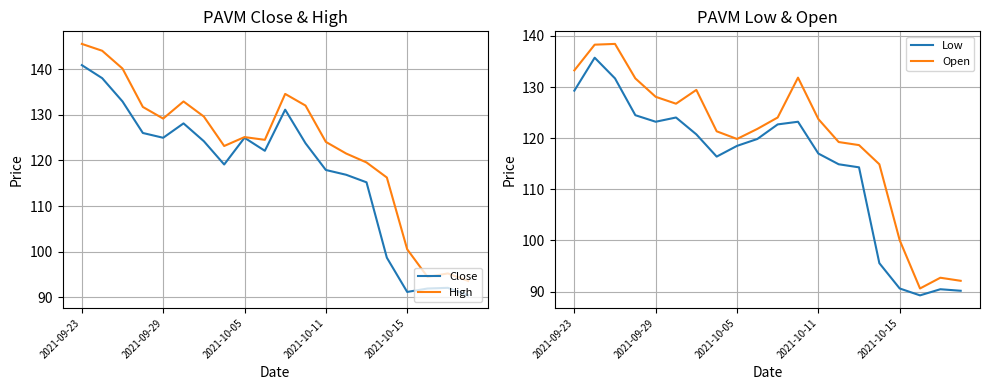

The Close series shows 203.5 at 2021-10-11. True or false?

False